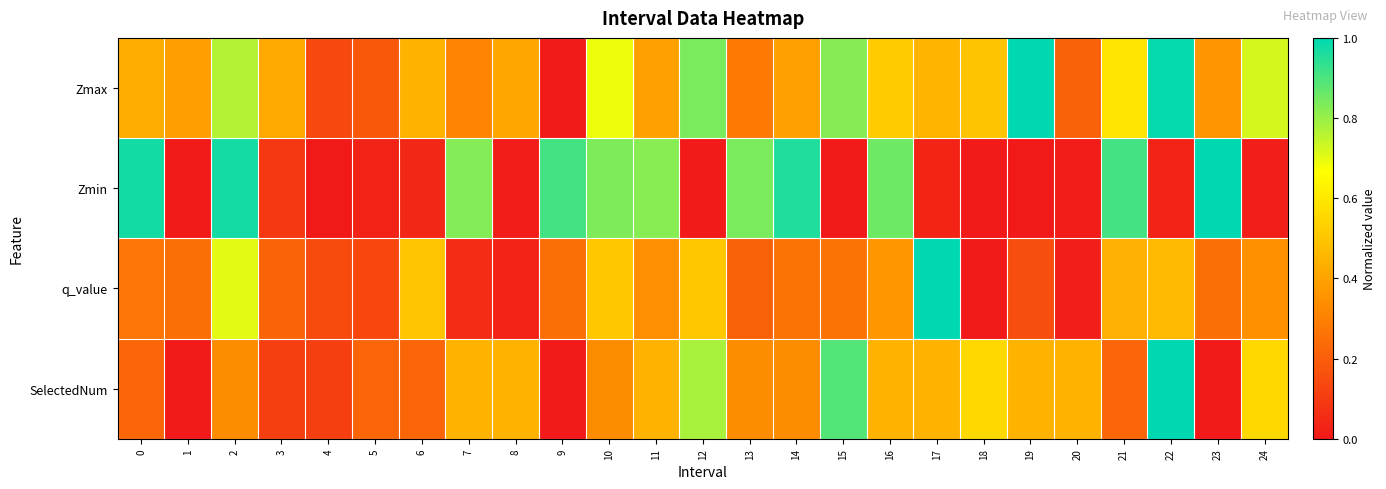

Reading left to right, extract all data points from this chart.

Zmax: 0=0.4	1=0.4	2=0.8	3=0.4	4=0.1	5=0.2	6=0.4	7=0.3	8=0.4	9=0.0	10=0.7	11=0.4	12=0.8	13=0.3	14=0.4	15=0.8	16=0.5	17=0.5	18=0.5	19=1.0	20=0.2	21=0.6	22=1.0	23=0.4	24=0.7
Zmin: 0=1.0	1=0.0	2=1.0	3=0.1	4=0.0	5=0.0	6=0.0	7=0.8	8=0.0	9=0.9	10=0.8	11=0.8	12=0.0	13=0.8	14=1.0	15=0.0	16=0.9	17=0.0	18=0.0	19=0.0	20=0.0	21=0.9	22=0.0	23=1.0	24=0.0
q_value: 0=0.3	1=0.2	2=0.7	3=0.2	4=0.1	5=0.1	6=0.5	7=0.1	8=0.0	9=0.2	10=0.5	11=0.3	12=0.5	13=0.2	14=0.3	15=0.3	16=0.4	17=1.0	18=0.0	19=0.2	20=0.0	21=0.4	22=0.5	23=0.2	24=0.3
SelectedNum: 0=0.2	1=0.0	2=0.3	3=0.1	4=0.1	5=0.2	6=0.2	7=0.4	8=0.4	9=0.0	10=0.3	11=0.4	12=0.8	13=0.3	14=0.3	15=0.9	16=0.4	17=0.4	18=0.6	19=0.4	20=0.4	21=0.2	22=1.0	23=0.0	24=0.6